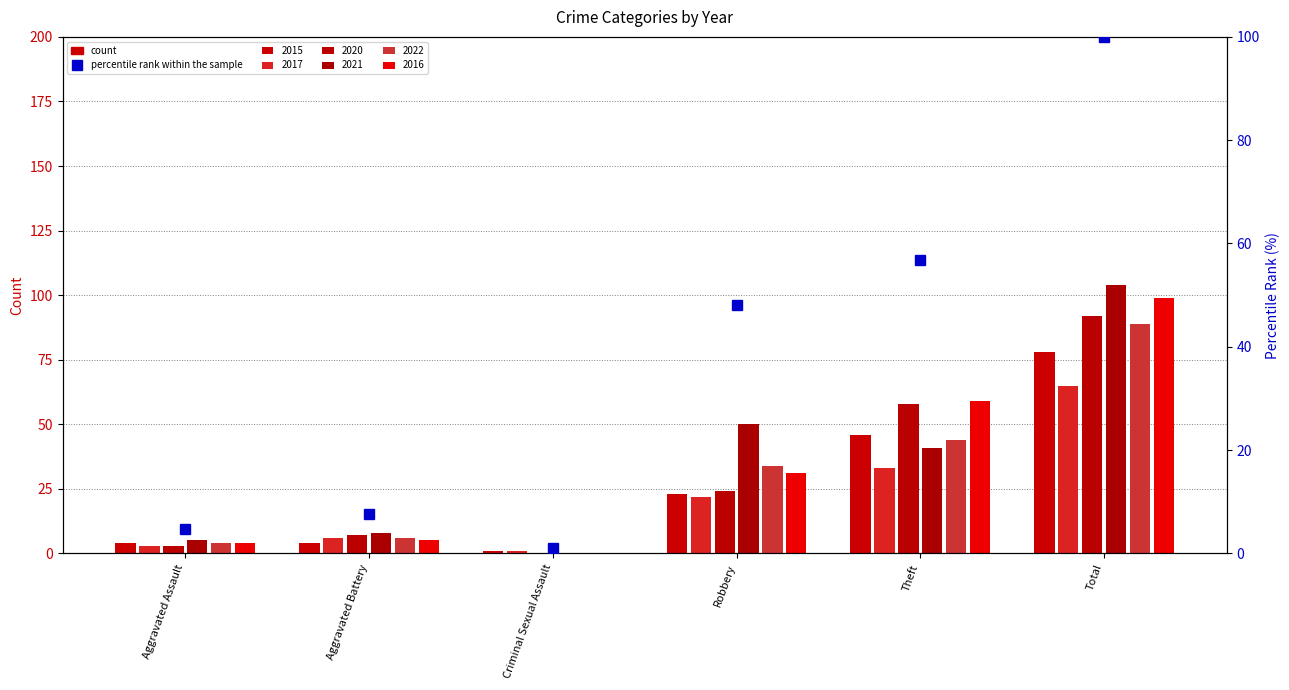

What is the label of the 6th bar from the left?

Total